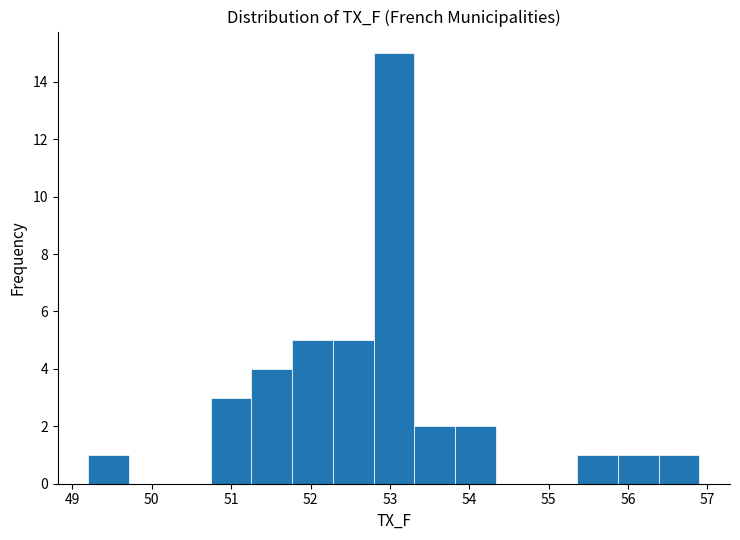

How tall is the bar that spans 51.8 to 52.3 on the x-axis? Neither the bar edges nor the heights are printed on the chart, so give them approximately, as read against the axes.

5